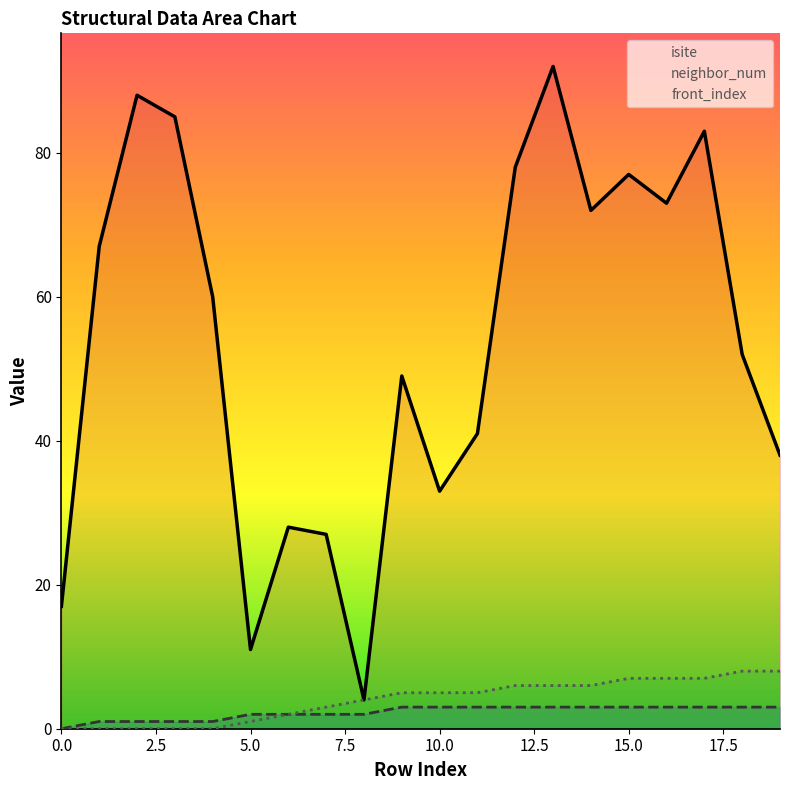

How many interior local valleys does the isite series have?

5